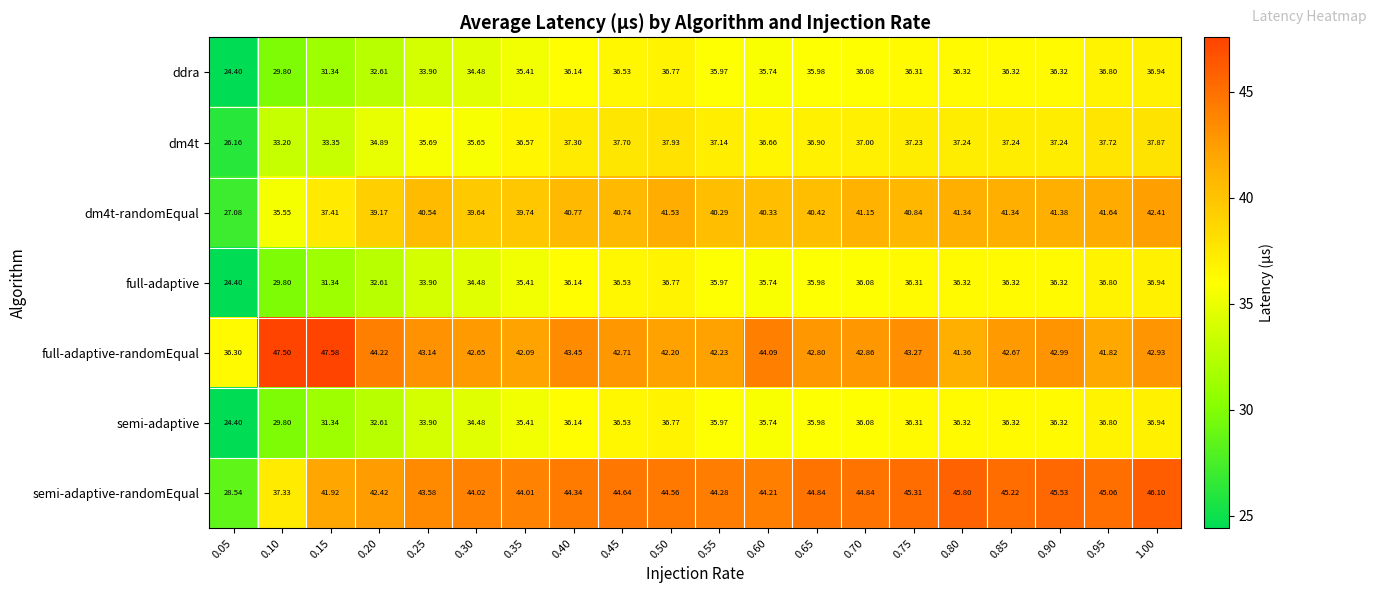

Which series has the largest range (max minus min)?

semi-adaptive-randomEqual